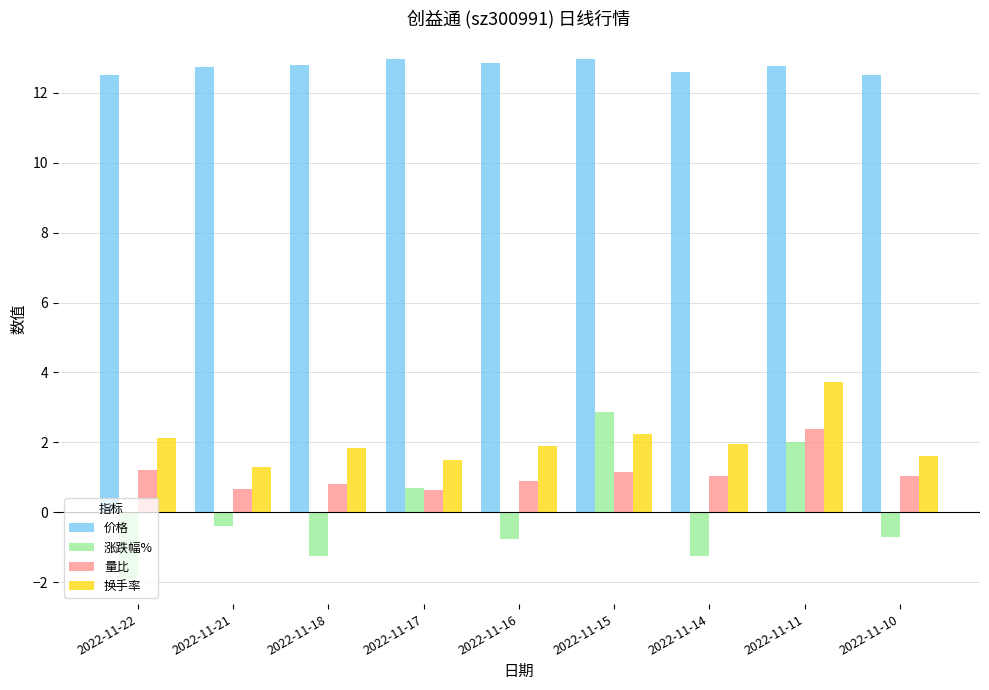

Count the number of data series in this chart.

4